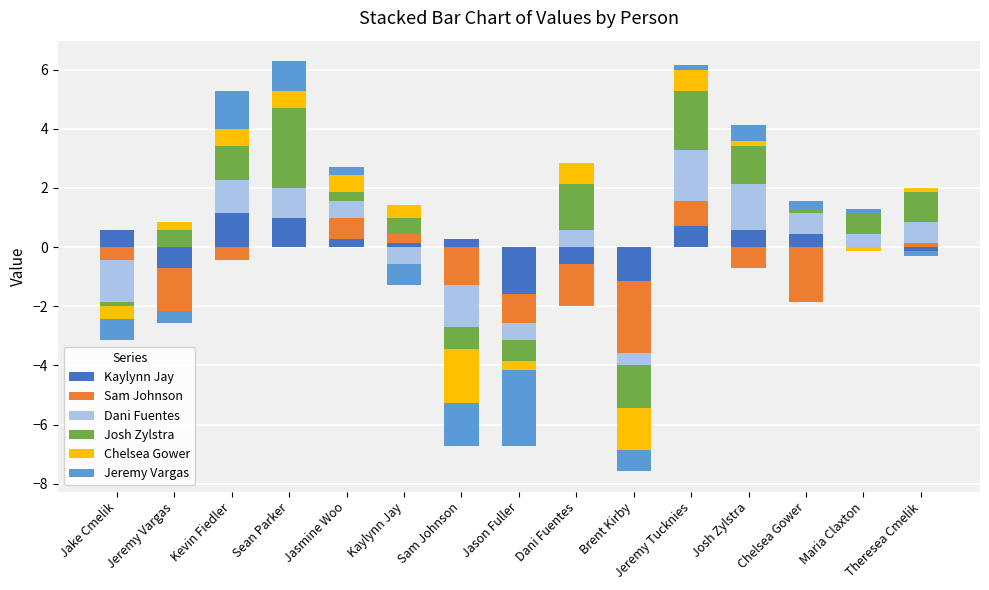

What is the greatest value displayed?

2.7